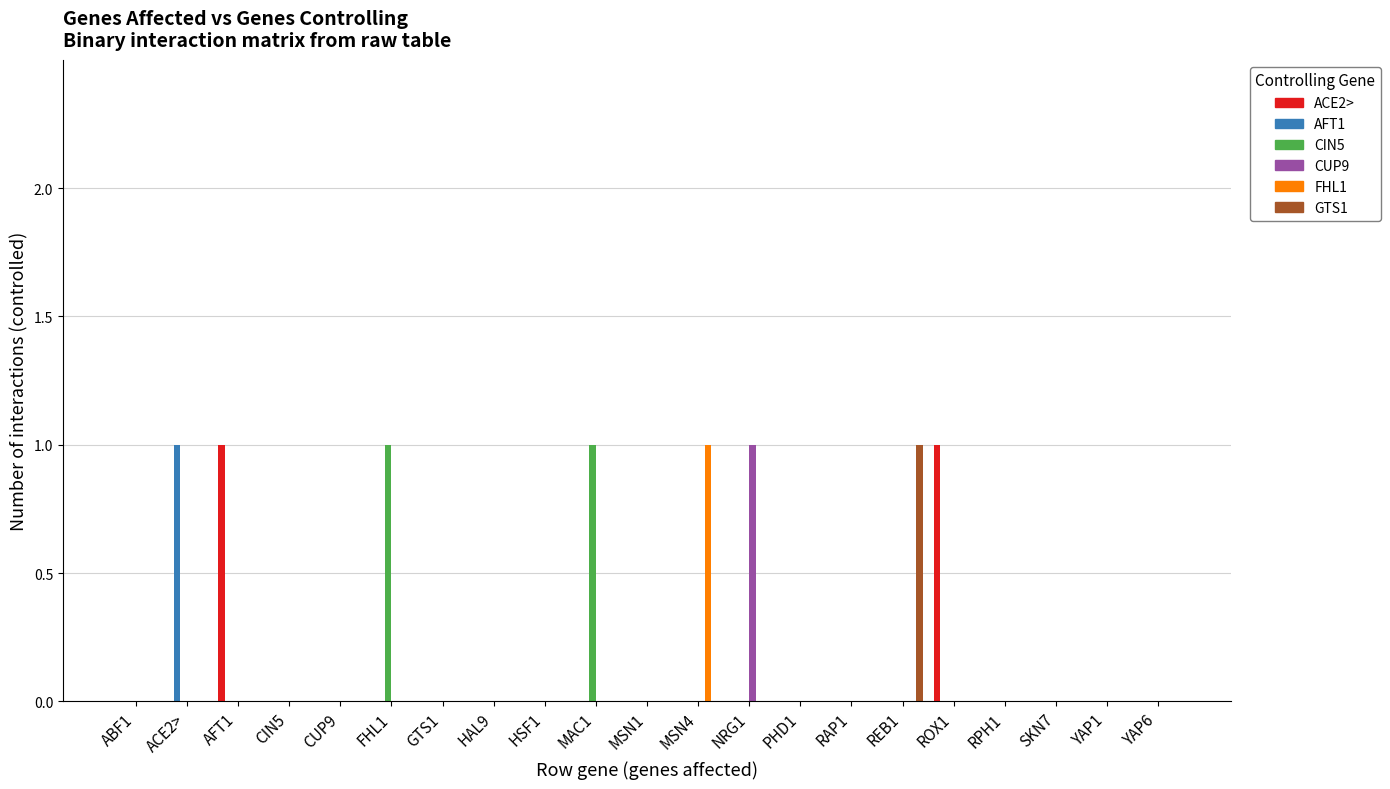

Reading left to right, transcribe all the data shown in this chart.

ACE2>: ABF1=0	ACE2>=0	AFT1=1	CIN5=0	CUP9=0	FHL1=0	GTS1=0	HAL9=0	HSF1=0	MAC1=0	MSN1=0	MSN4=0	NRG1=0	PHD1=0	RAP1=0	REB1=0	ROX1=1	RPH1=0	SKN7=0	YAP1=0	YAP6=0
AFT1: ABF1=0	ACE2>=1	AFT1=0	CIN5=0	CUP9=0	FHL1=0	GTS1=0	HAL9=0	HSF1=0	MAC1=0	MSN1=0	MSN4=0	NRG1=0	PHD1=0	RAP1=0	REB1=0	ROX1=0	RPH1=0	SKN7=0	YAP1=0	YAP6=0
CIN5: ABF1=0	ACE2>=0	AFT1=0	CIN5=0	CUP9=0	FHL1=1	GTS1=0	HAL9=0	HSF1=0	MAC1=1	MSN1=0	MSN4=0	NRG1=0	PHD1=0	RAP1=0	REB1=0	ROX1=0	RPH1=0	SKN7=0	YAP1=0	YAP6=0
CUP9: ABF1=0	ACE2>=0	AFT1=0	CIN5=0	CUP9=0	FHL1=0	GTS1=0	HAL9=0	HSF1=0	MAC1=0	MSN1=0	MSN4=0	NRG1=1	PHD1=0	RAP1=0	REB1=0	ROX1=0	RPH1=0	SKN7=0	YAP1=0	YAP6=0
FHL1: ABF1=0	ACE2>=0	AFT1=0	CIN5=0	CUP9=0	FHL1=0	GTS1=0	HAL9=0	HSF1=0	MAC1=0	MSN1=0	MSN4=1	NRG1=0	PHD1=0	RAP1=0	REB1=0	ROX1=0	RPH1=0	SKN7=0	YAP1=0	YAP6=0
GTS1: ABF1=0	ACE2>=0	AFT1=0	CIN5=0	CUP9=0	FHL1=0	GTS1=0	HAL9=0	HSF1=0	MAC1=0	MSN1=0	MSN4=0	NRG1=0	PHD1=0	RAP1=0	REB1=1	ROX1=0	RPH1=0	SKN7=0	YAP1=0	YAP6=0